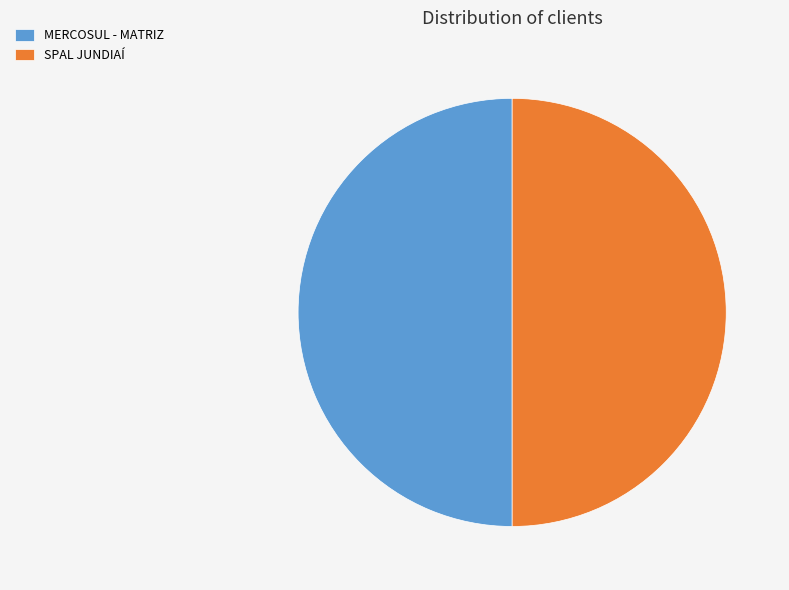

Do SPAL JUNDIAÍ and MERCOSUL - MATRIZ together represent more than half of the pie?

Yes